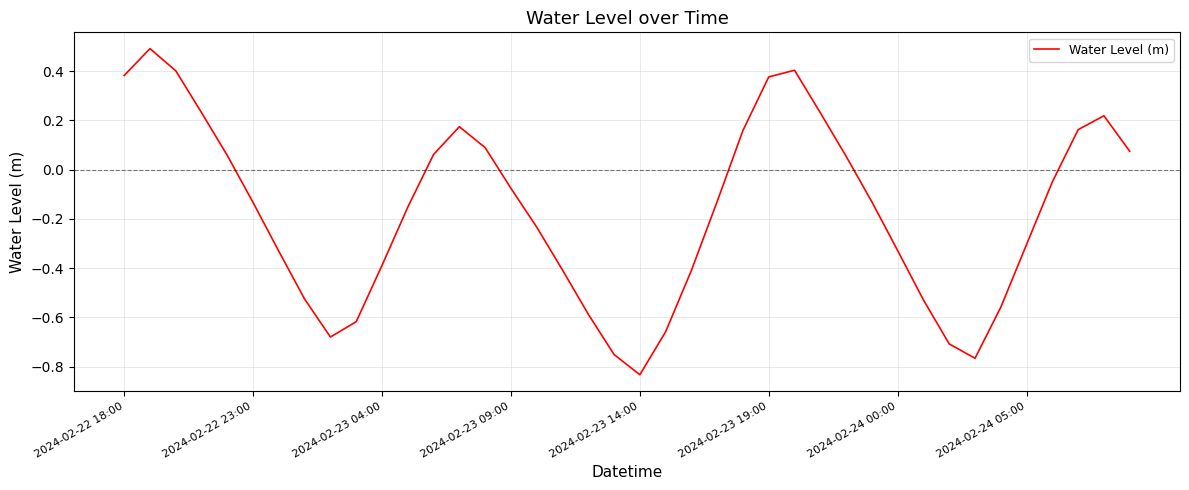

What is the difference between the maximum and minimum values?

1.3